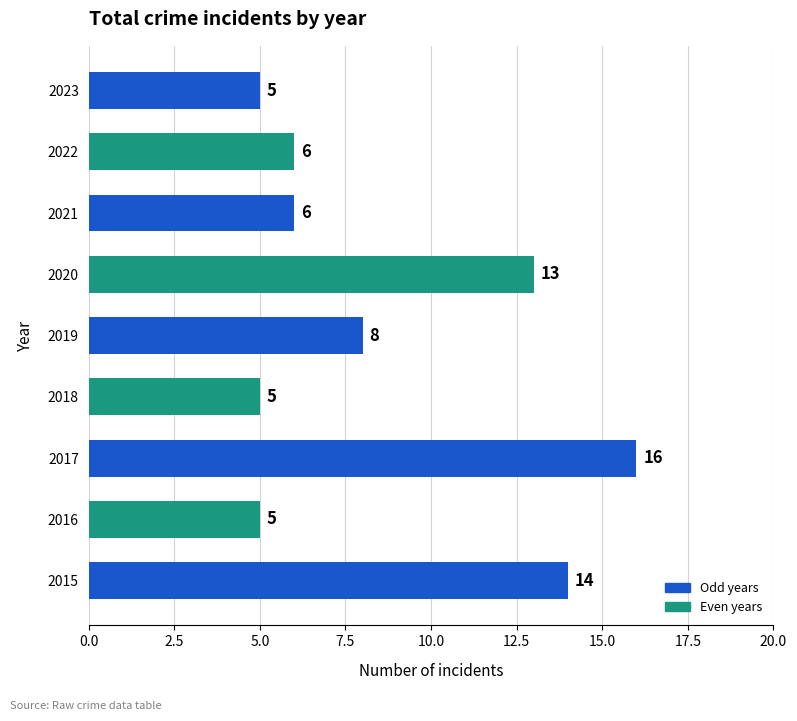

At which category does the chart reach its peak across all series?

2017